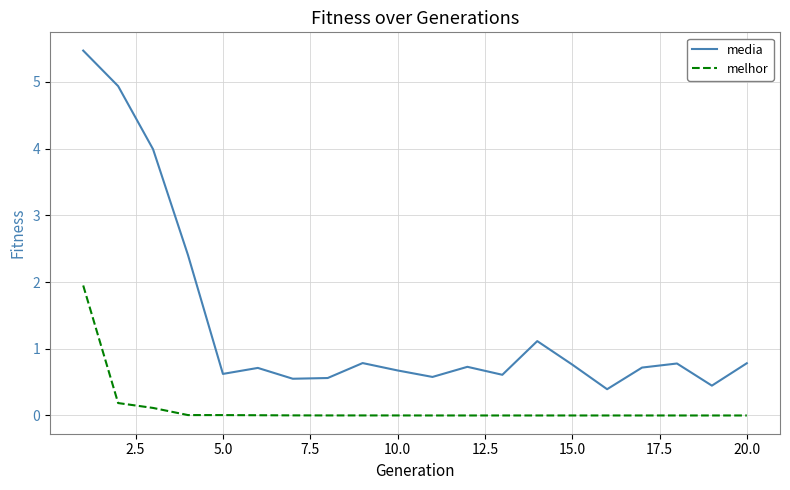

What is the highest value of the media series?

5.5